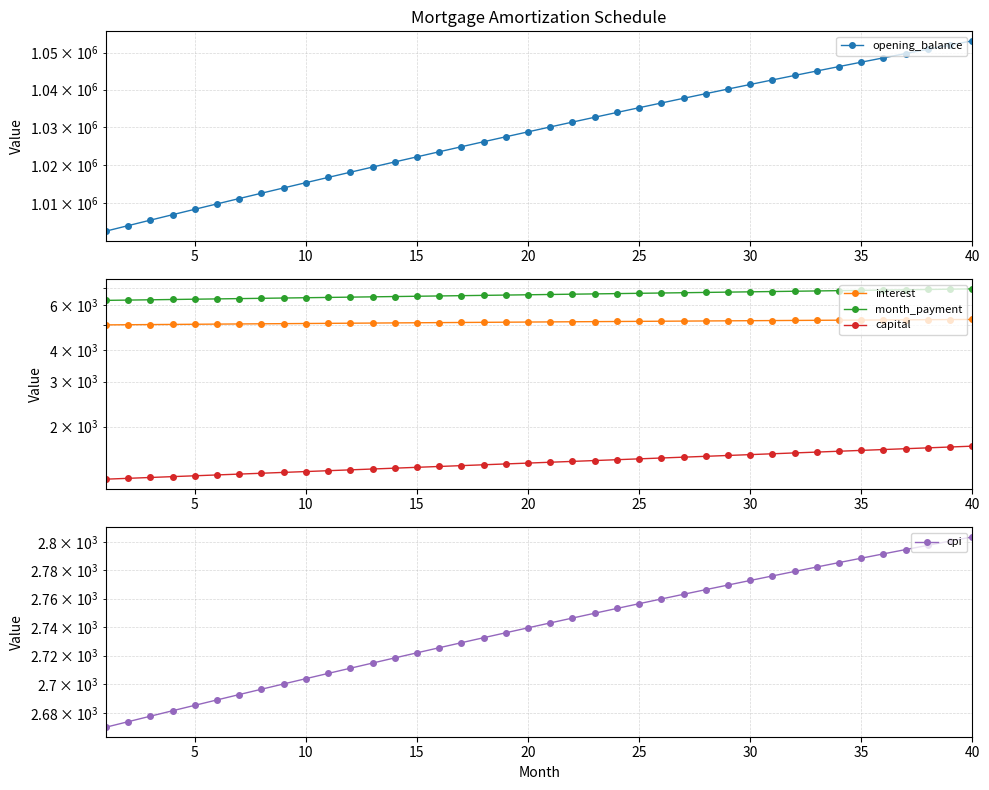

How many distinct data groups are displayed?

5